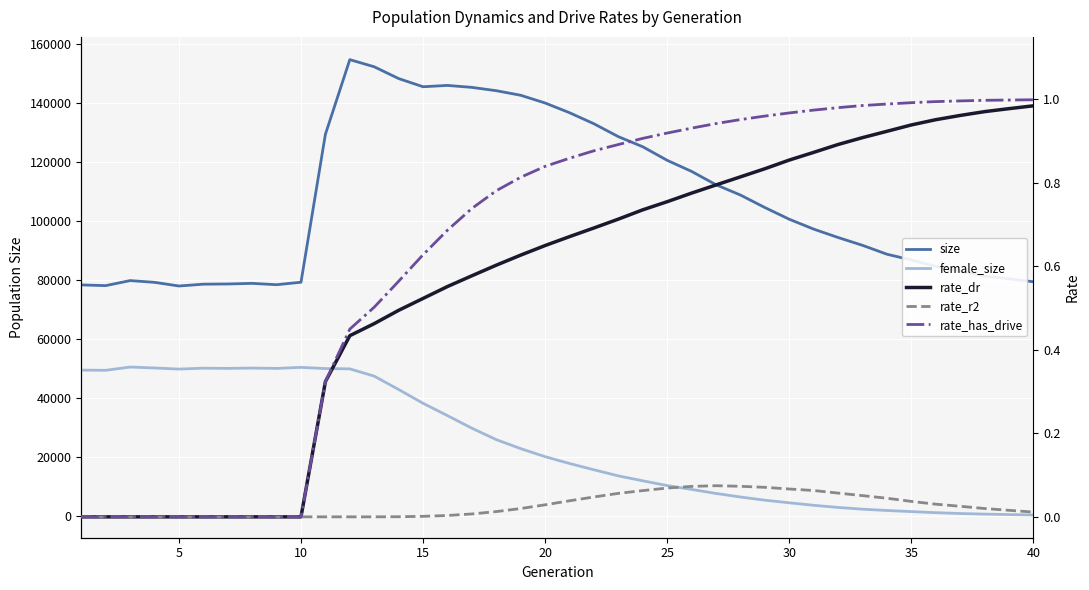

What is the difference between the maximum and second lowest values in the female_size series?

50009.0